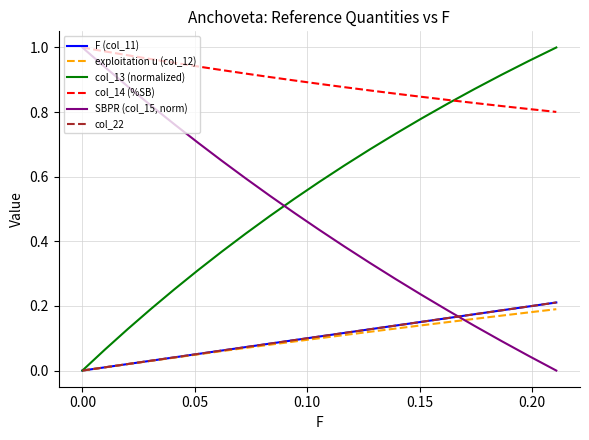

Does the chart have visible grid lines?

Yes